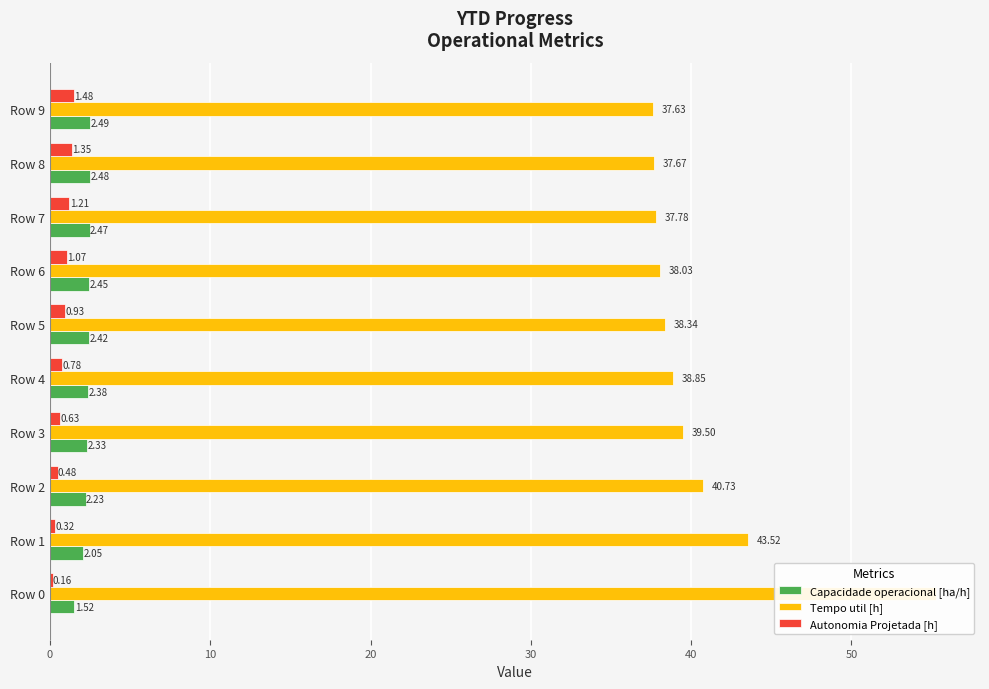

What is the sum of all Tempo util [h] values?

407.3